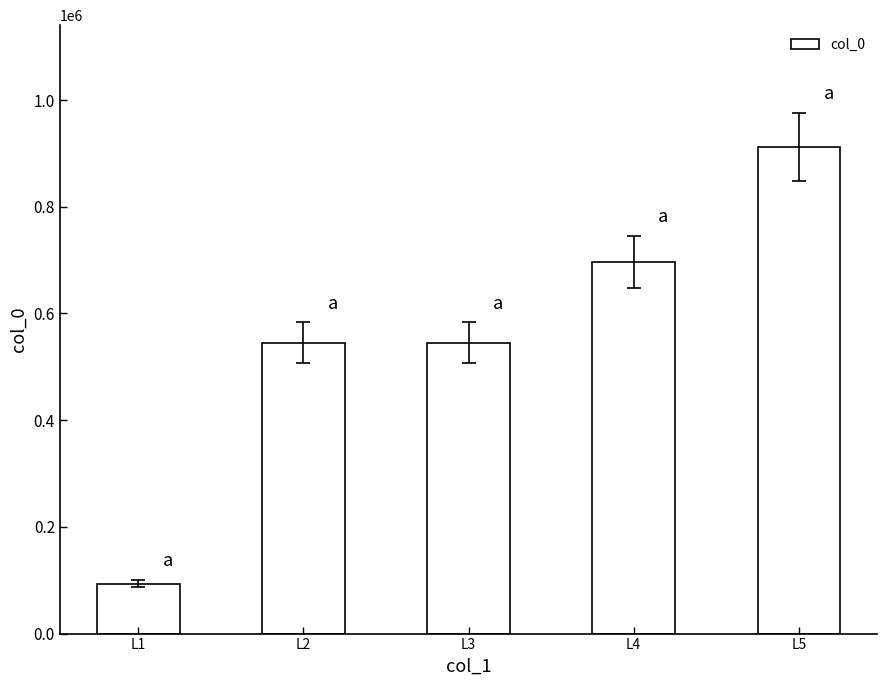

Between L1 and L4, which is larger?

L4